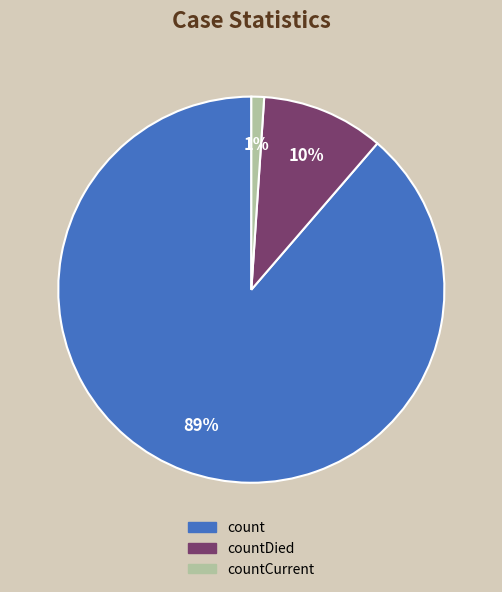

To the nearest percent, what is the difference between the largest and smallest slice percentages?

88%